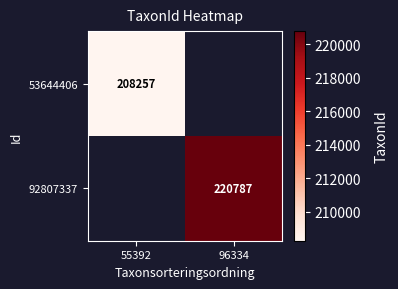

Is it true that 53644406 equals 342452 at 55392?

False